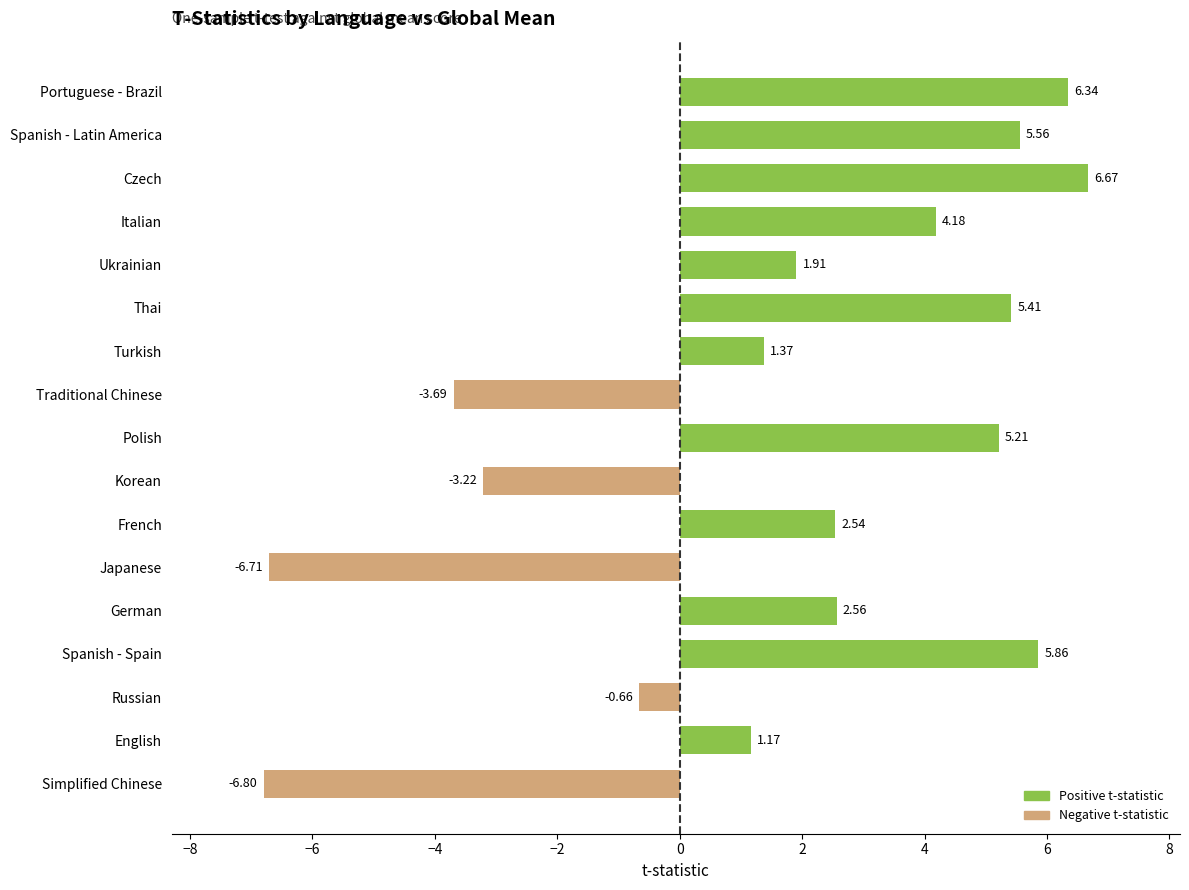

At which label is the value closest to 0?

Russian